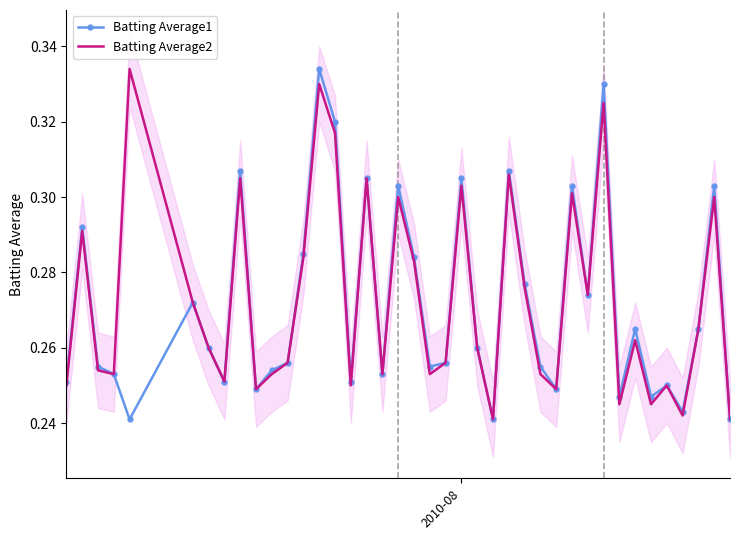

True or false: Batting Average1 and Batting Average2 cross at least once.

False